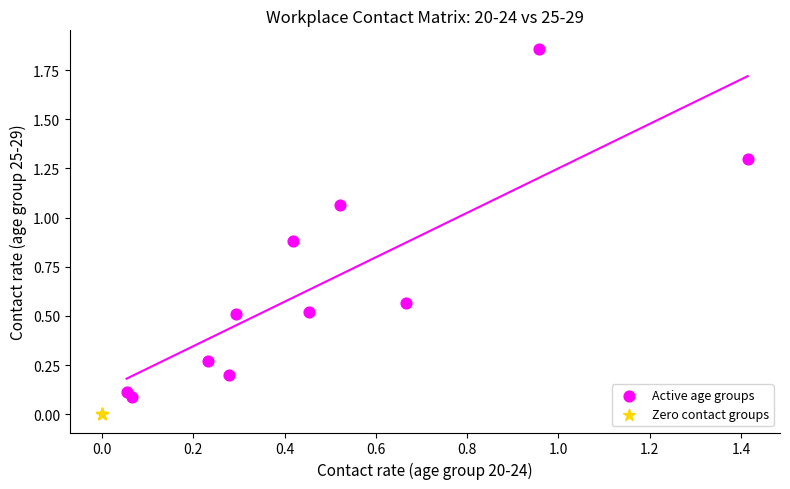

Which series contains the highest Y value?

Active age groups